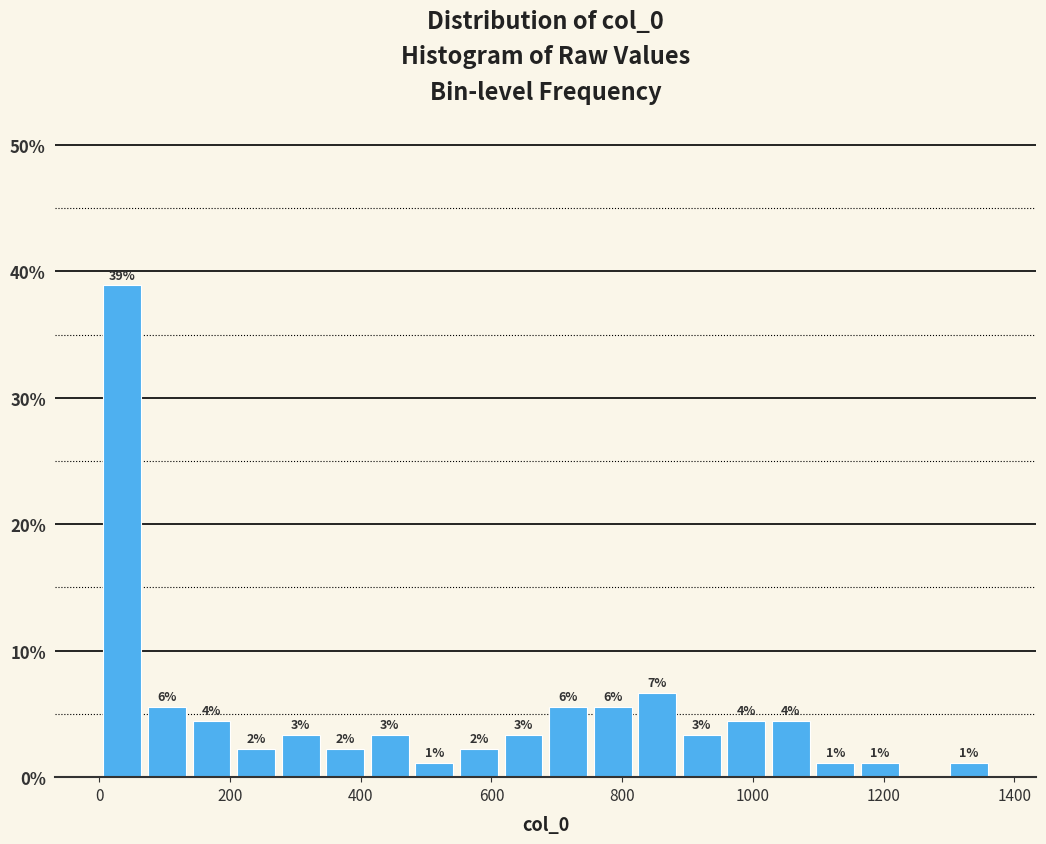

Around what value on the x-axis is the tallest bar? Give the approximate position of its centre, as read against the axis.

40